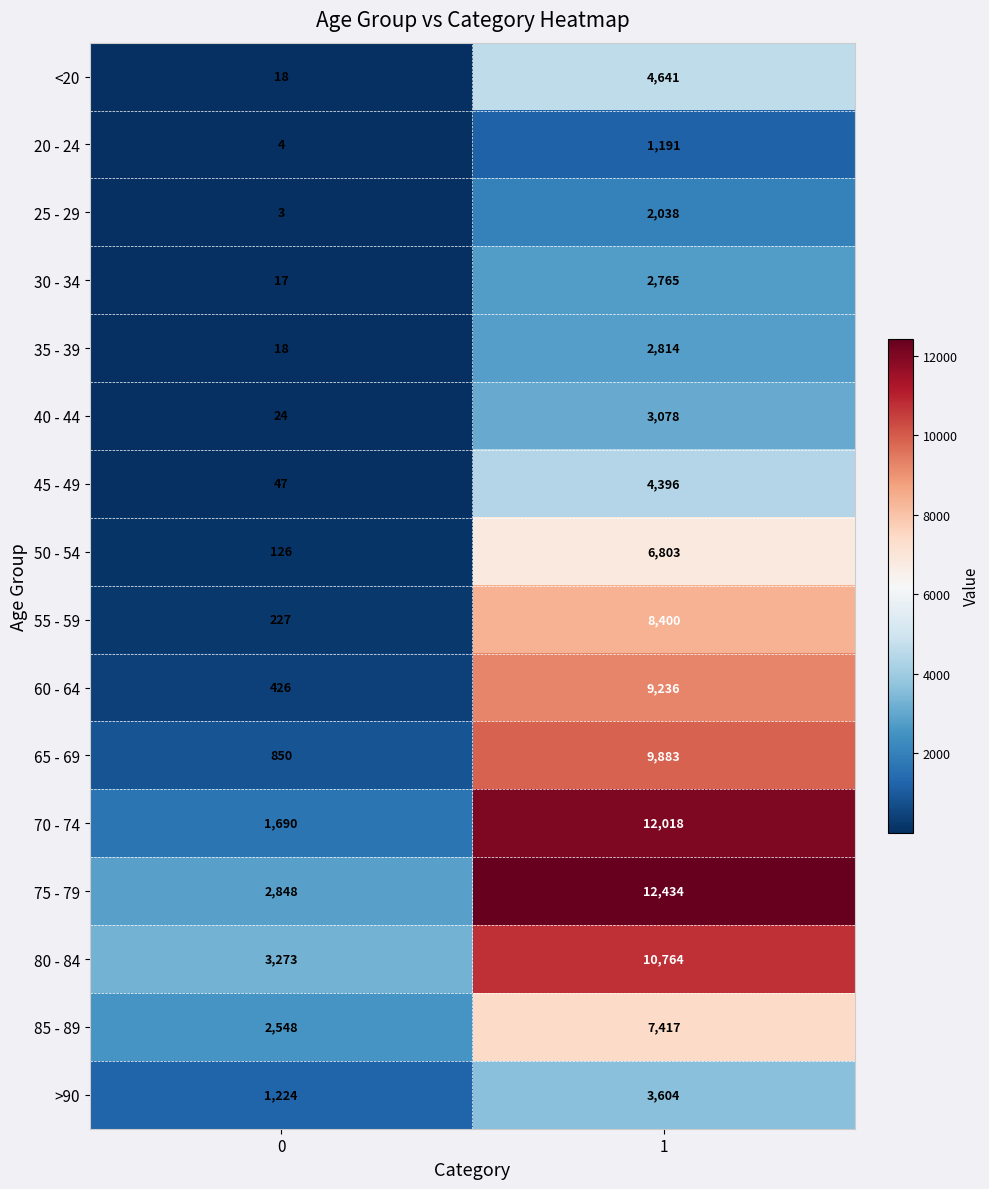

The value of 30 - 34 at 0 is 25. True or false?

False